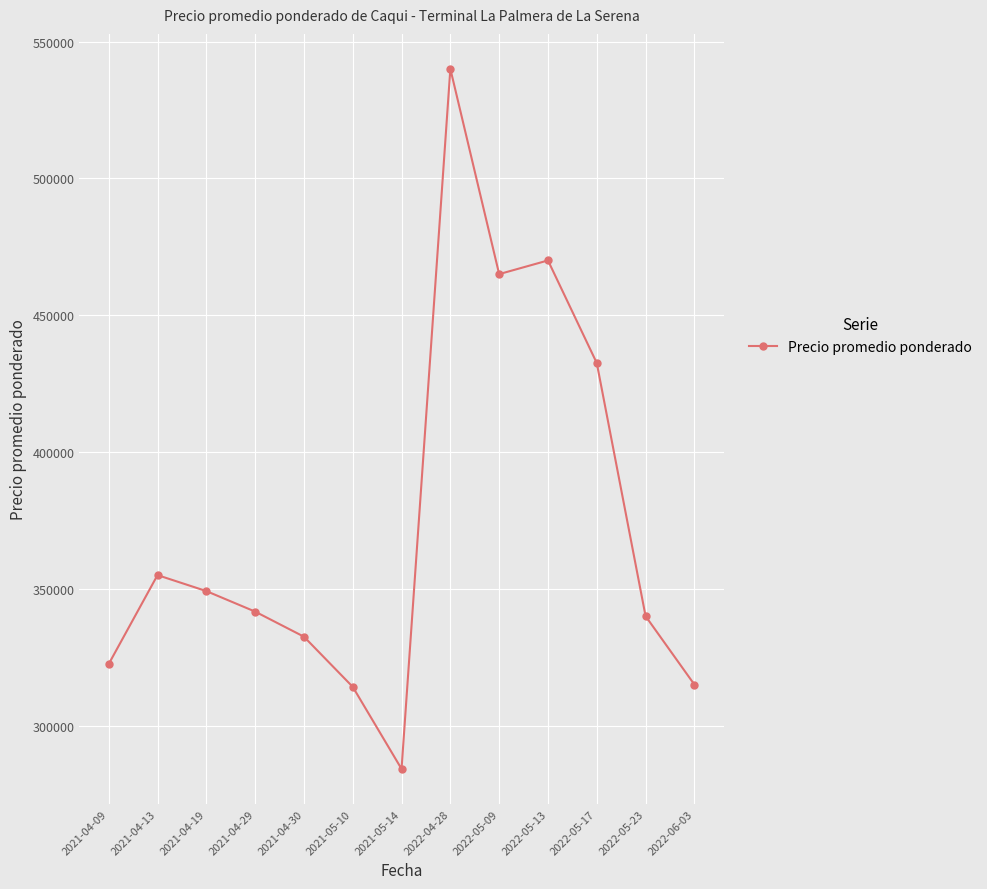

Which label corresponds to the largest value in the chart?

2022-04-28